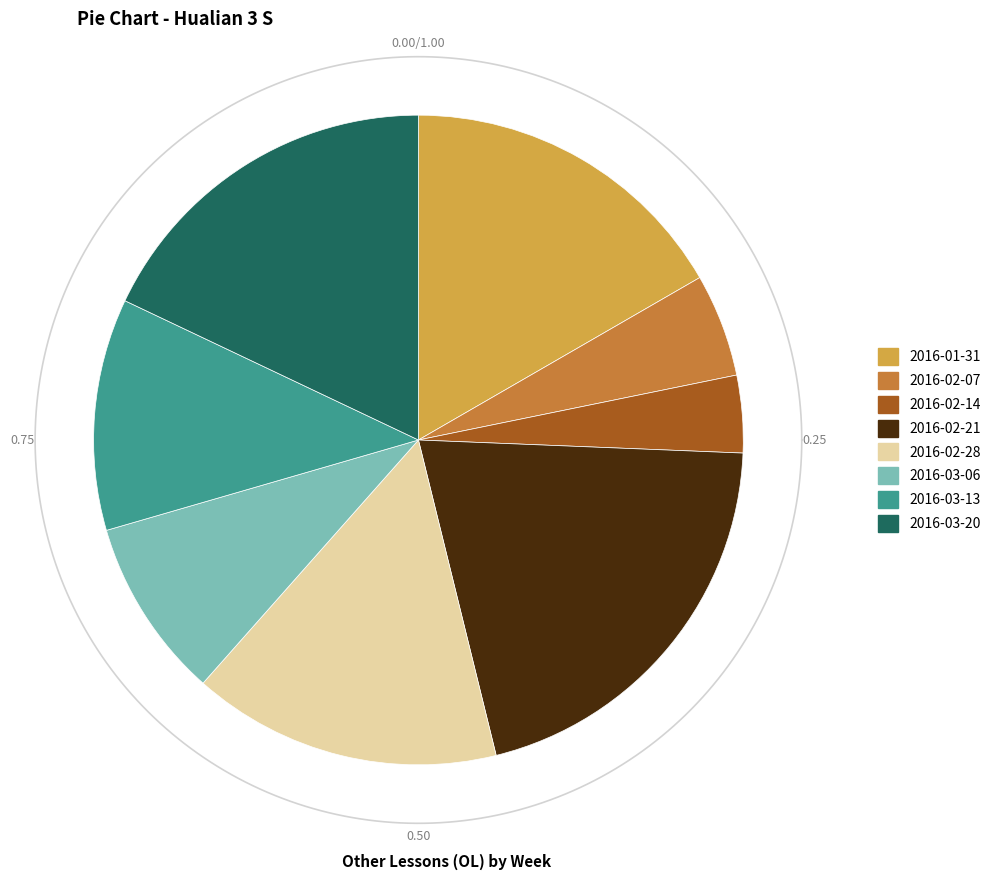

Approximately how many times larger is the value at 2016-02-28 compared to 2016-01-31?

0.9